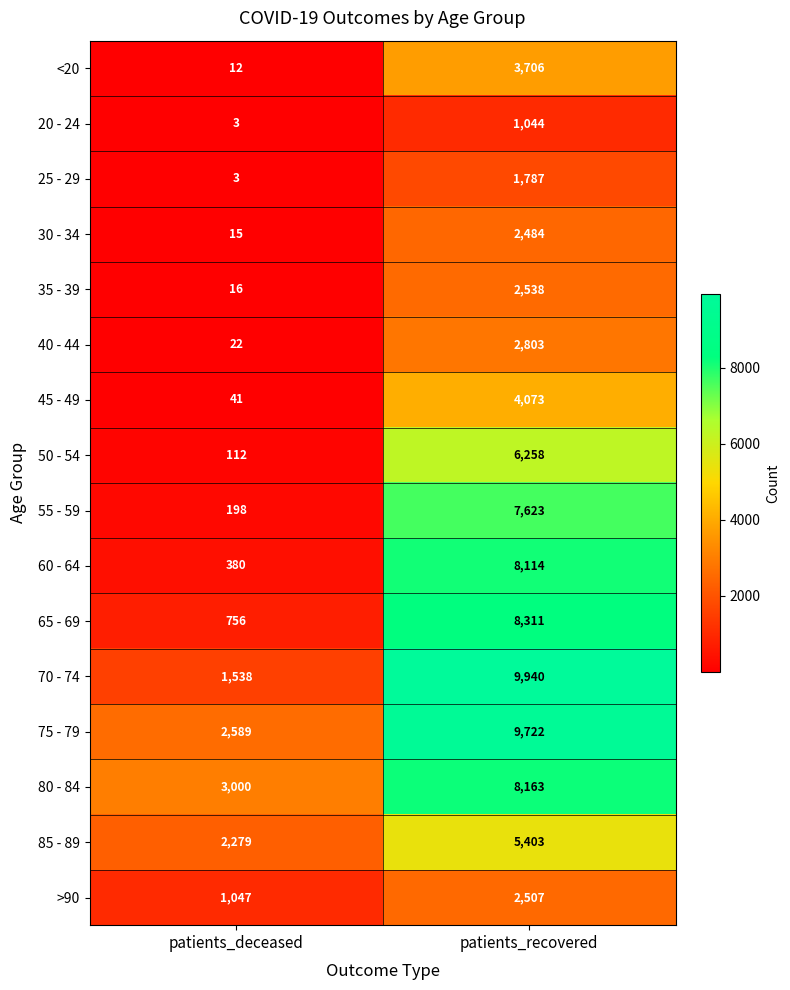

Count the number of categories in the chart.

2